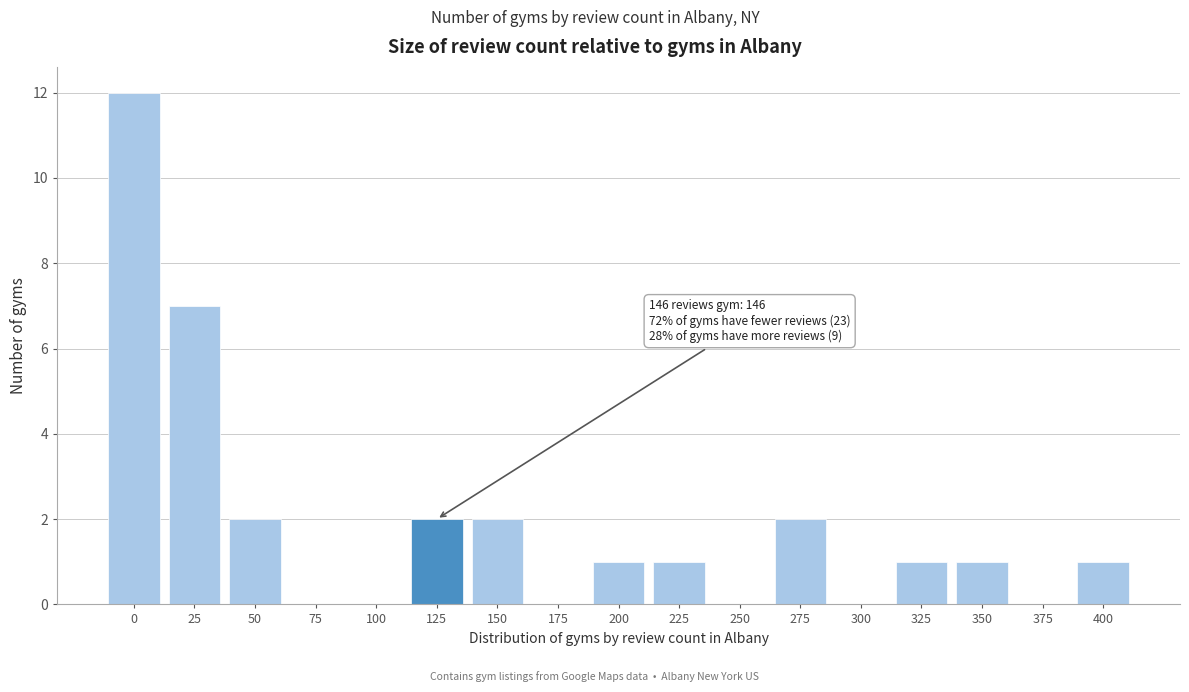

Reading left to right, what are all the values shown in this chart?

0=12	25=7	50=2	75=0	100=0	125=2	150=2	175=0	200=1	225=1	250=0	275=2	300=0	325=1	350=1	375=0	400=1